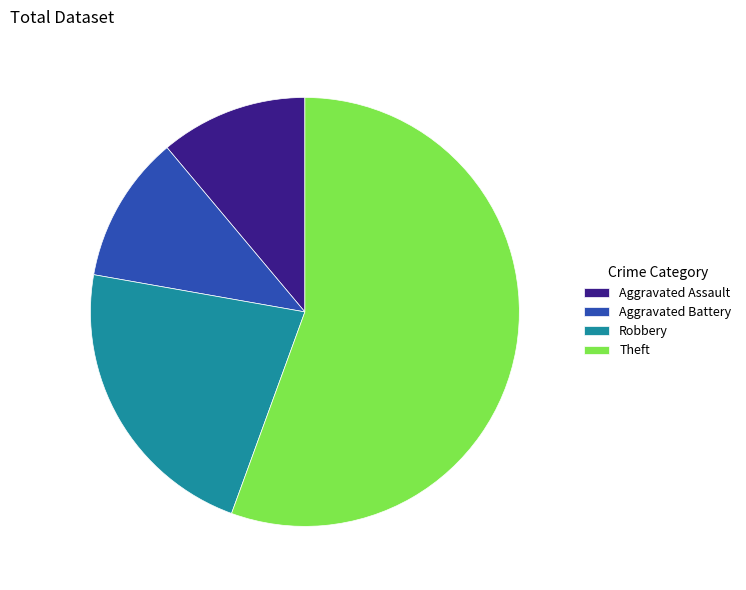

Which has a higher value, Theft or Aggravated Assault?

Theft